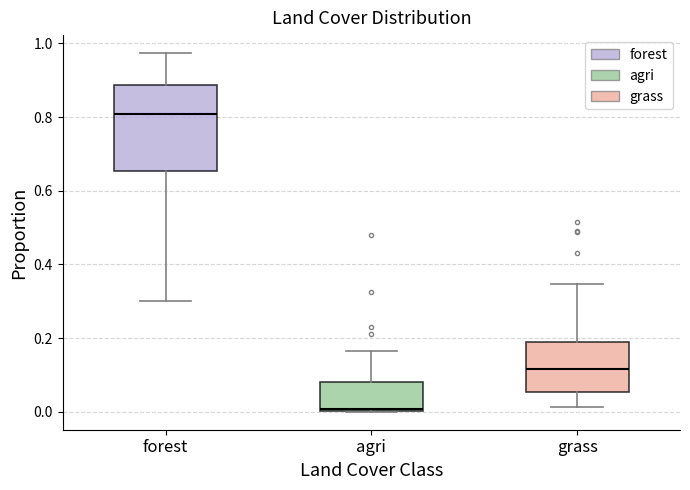

Reading left to right, transcribe this box plot: for each box, give where its median line is, the range the box spans, and where its two whiskers end, as read against the y-axis. The values are not printed on the chart, so give them approximately, as read against the axis.

forest: median 0.80, box 0.66 to 0.88, whiskers 0.30 to 0.98
agri: median 0.00, box 0.00 to 0.08, whiskers 0.00 to 0.16
grass: median 0.12, box 0.06 to 0.20, whiskers 0.02 to 0.34